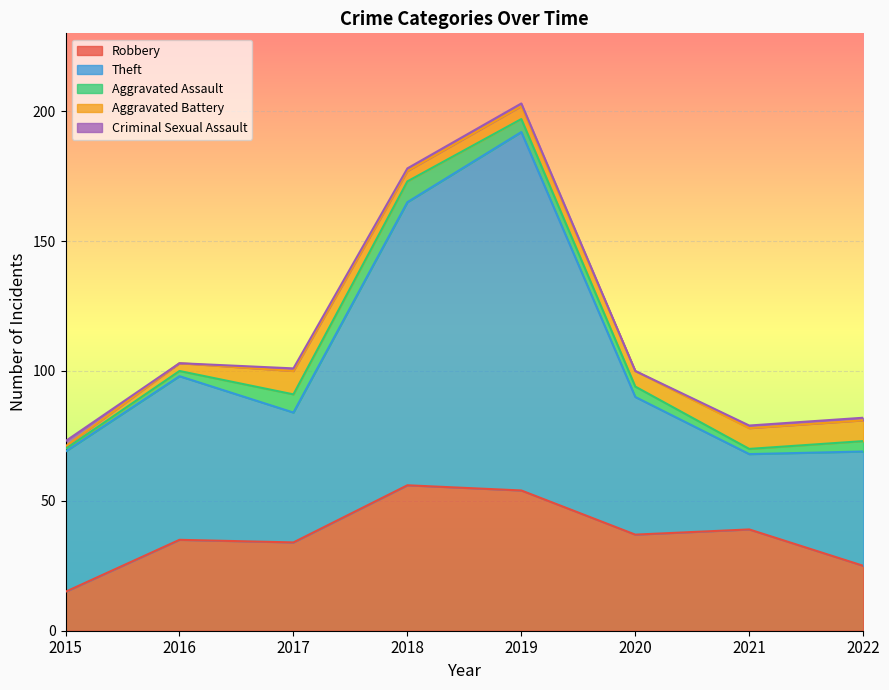

Which category has the lowest value in the Robbery series?

2015